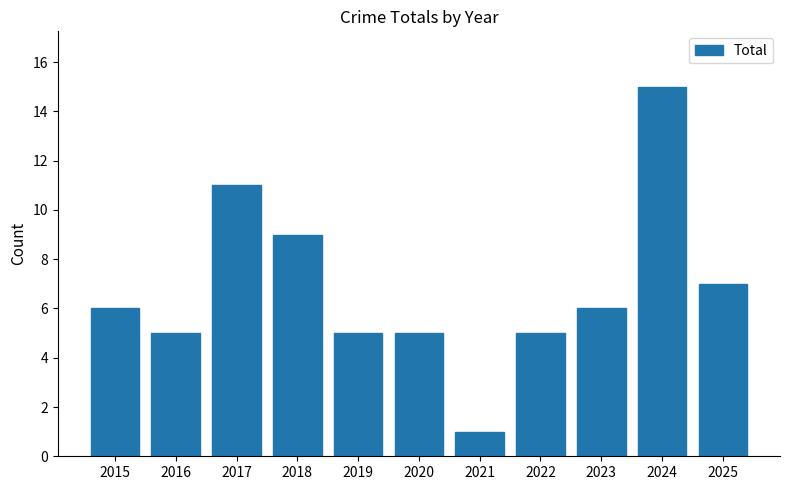

What is the average value?

7